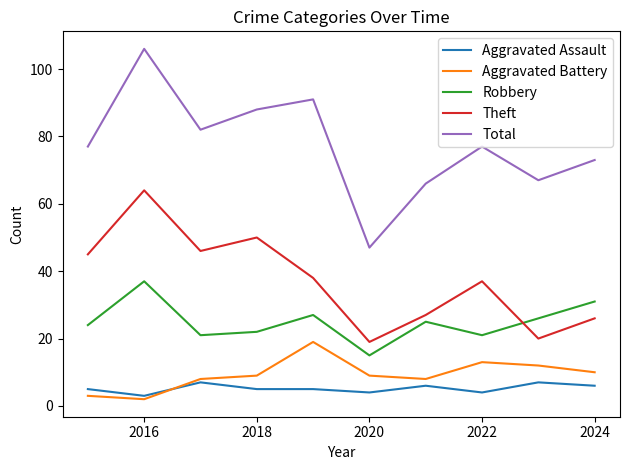

Which series has the largest total across all categories?

Total